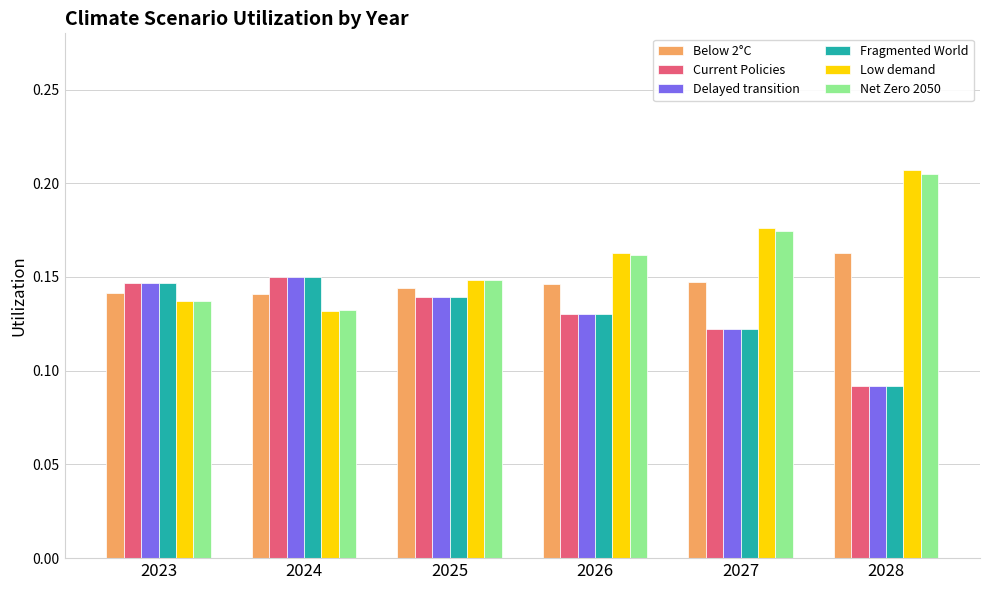

The value of Low demand at 2025 is 0.2. True or false?

False